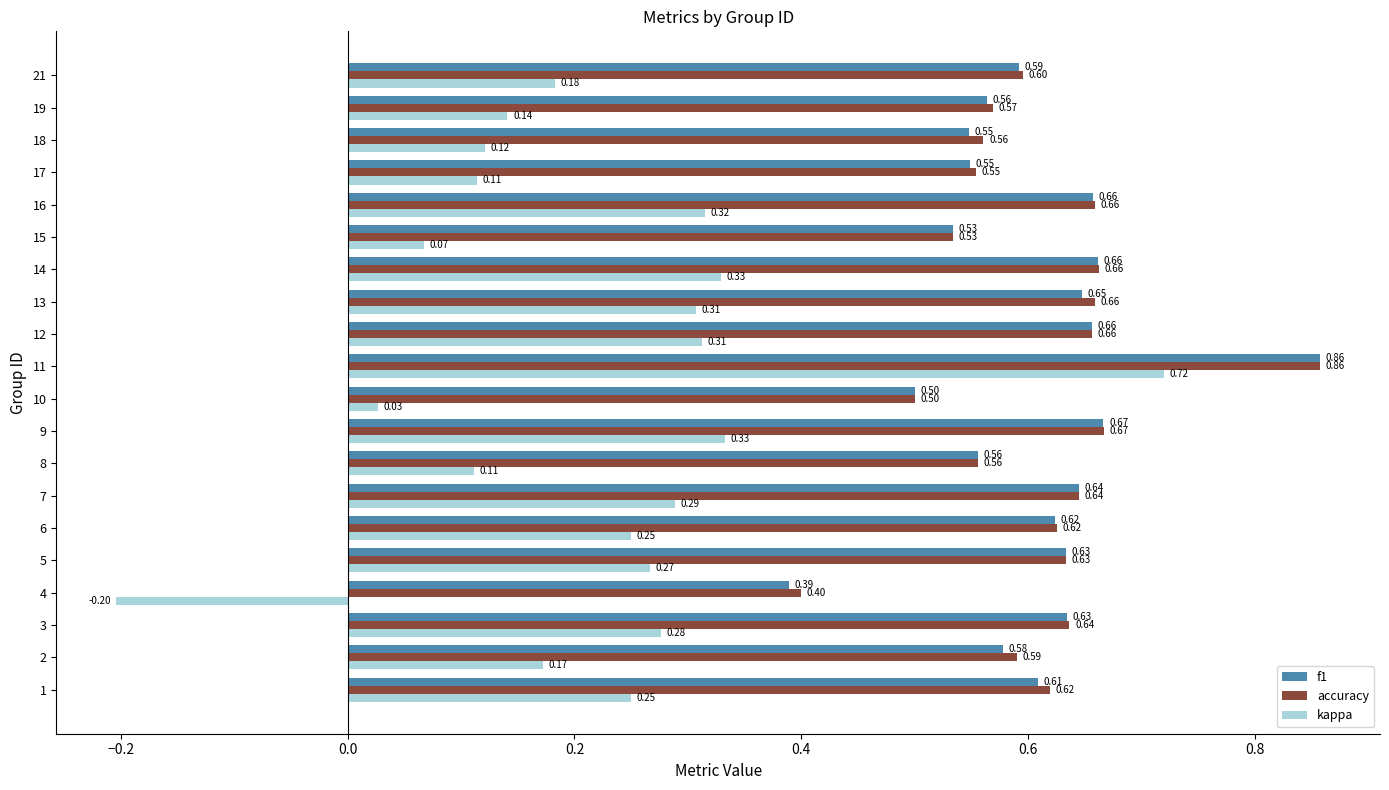

Which category has the lowest value in the f1 series?

4